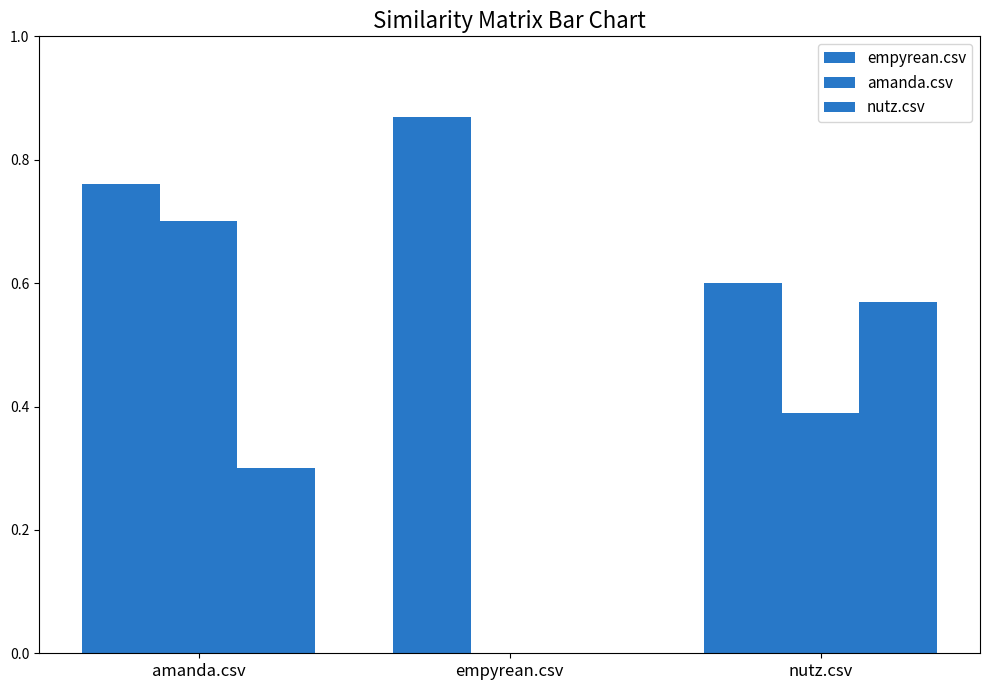

Reading left to right, transcribe all the data shown in this chart.

empyrean.csv: amanda.csv=0.8	empyrean.csv=0.9	nutz.csv=0.6
amanda.csv: amanda.csv=0.7	empyrean.csv=0.0	nutz.csv=0.4
nutz.csv: amanda.csv=0.3	empyrean.csv=0.0	nutz.csv=0.6